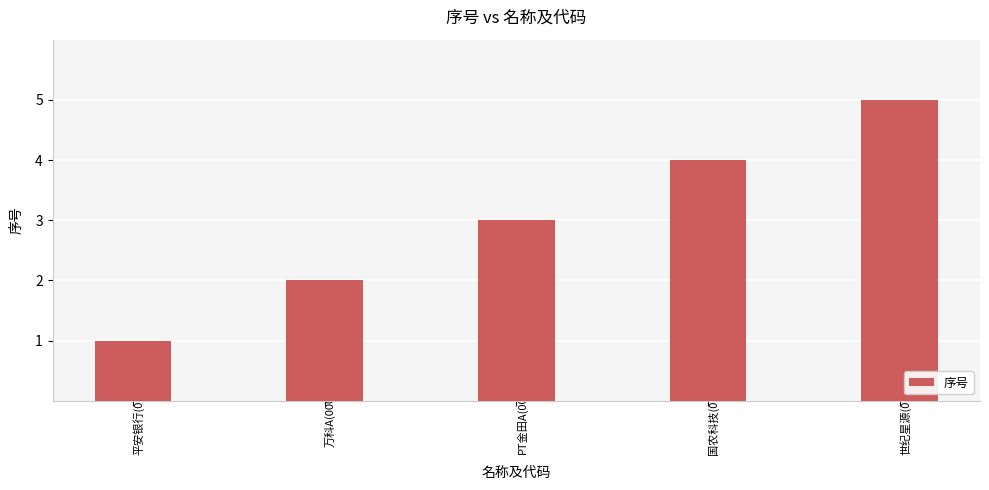

List the labels in order of value, smallest first.

平安银行(000001), 万科A(000002), PT金田A(000003), 国农科技(000004), 世纪星源(000005)